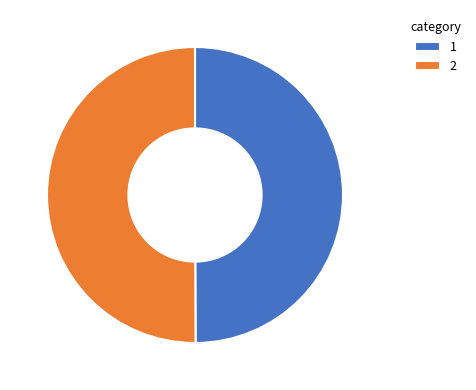

How many segments does this pie chart have?

2